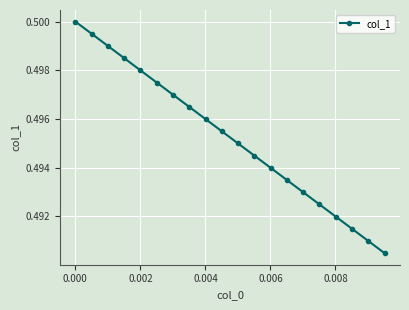

What is the maximum value shown in the chart?

0.5